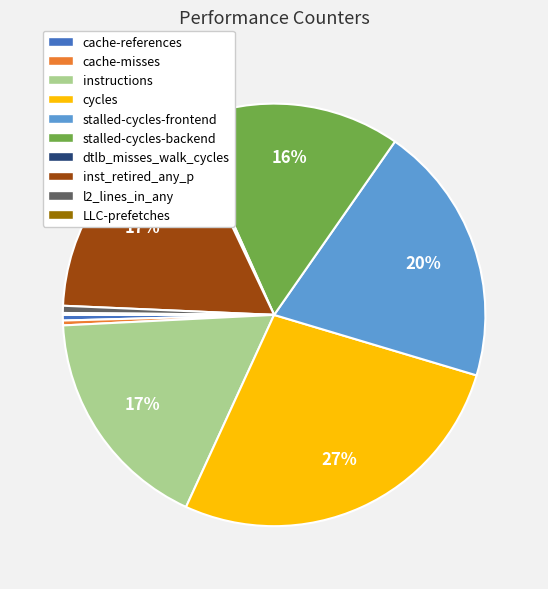

Is the sum of cache-references and stalled-cycles-backend greater than half?

No